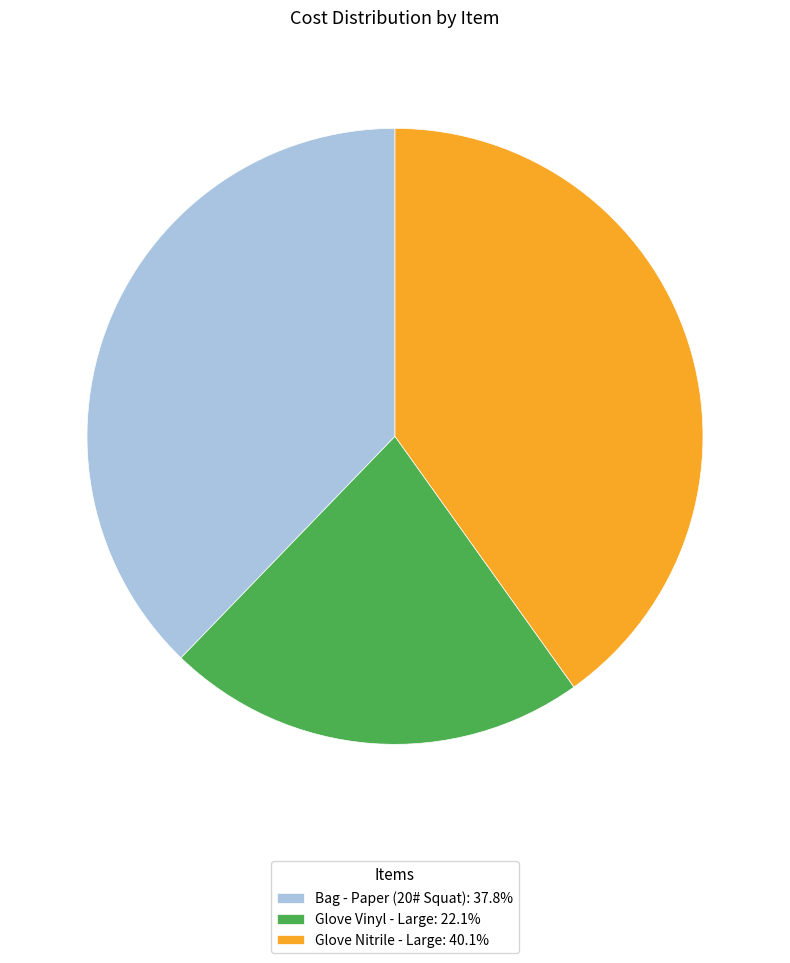

Is there a majority slice in this chart?

No